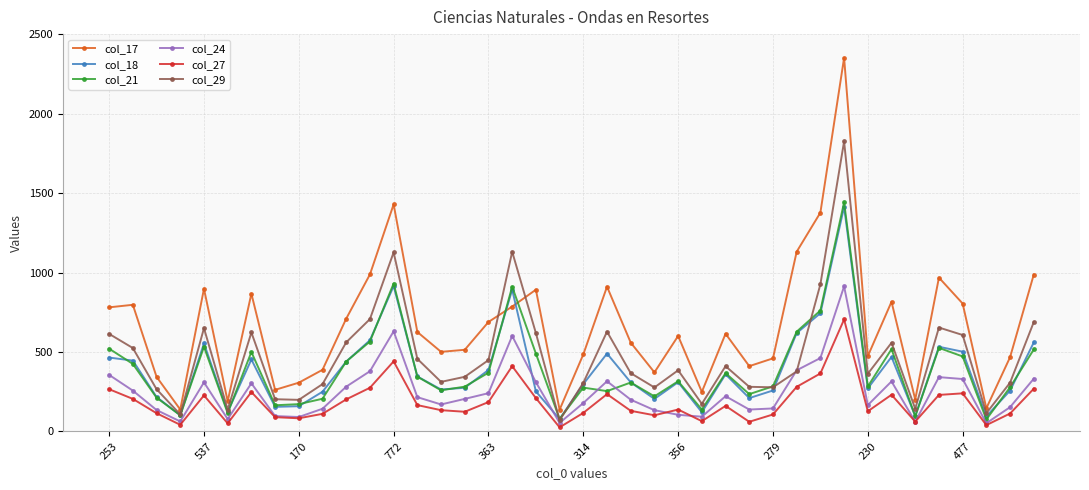

True or false: col_29 has more than 1 interior local peaks.

True